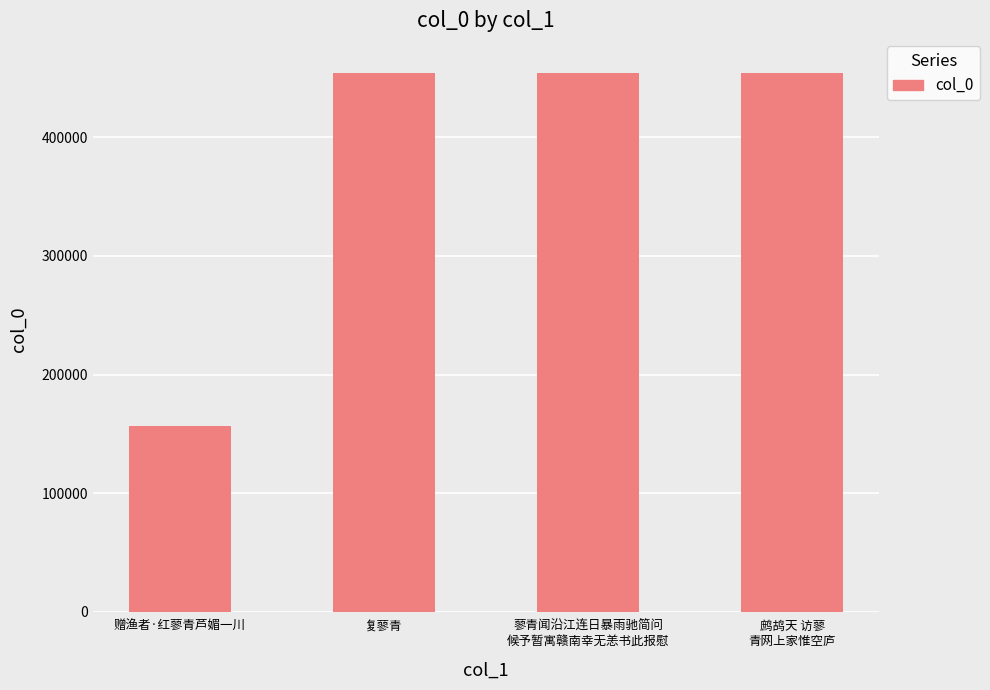

Read the value at 复蓼青.

453967